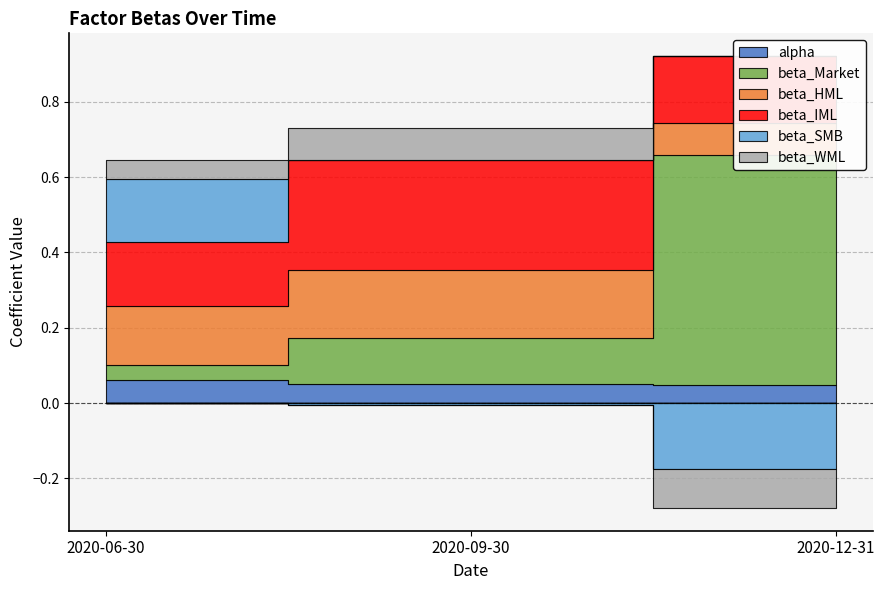

At 2020-09-30, list the series in order from largest to smallest.

beta_IML, beta_HML, beta_Market, beta_WML, alpha, beta_SMB